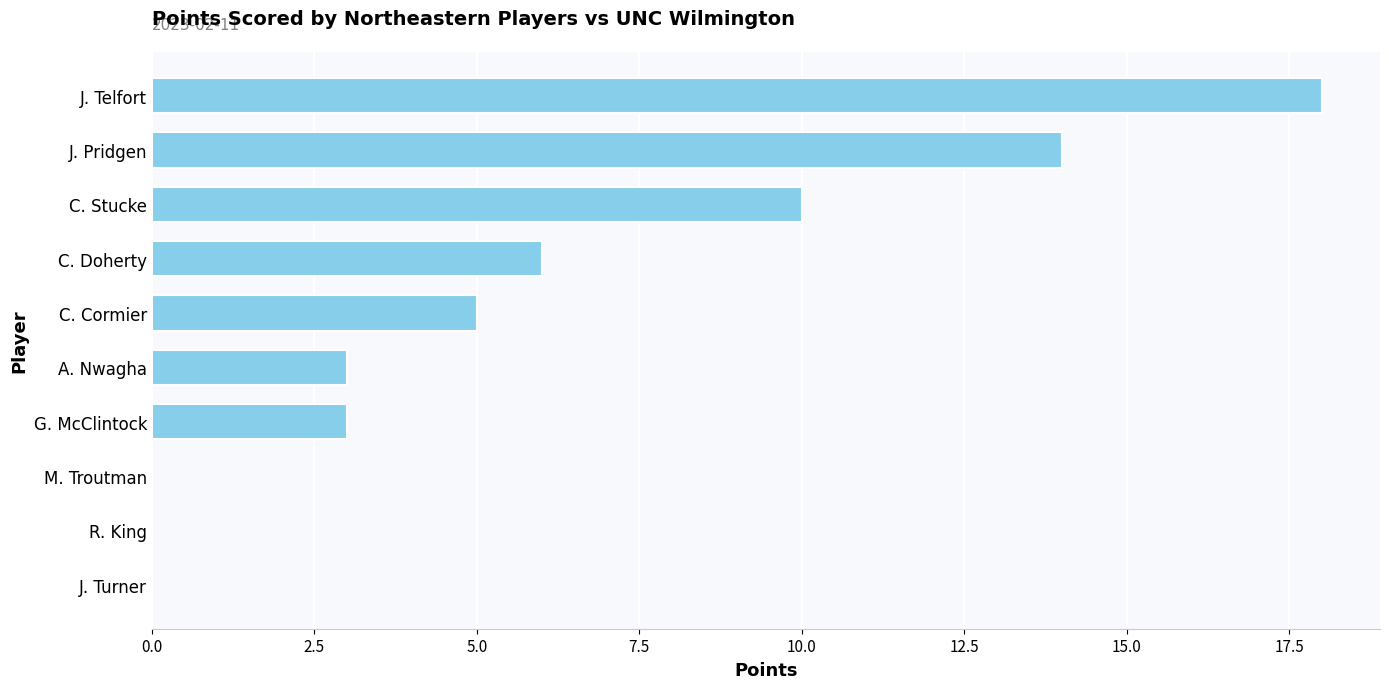

Reading top to bottom, transcribe all the data shown in this chart.

J. Telfort=18	J. Pridgen=14	C. Stucke=10	C. Doherty=6	C. Cormier=5	A. Nwagha=3	G. McClintock=3	M. Troutman=0	R. King=0	J. Turner=0